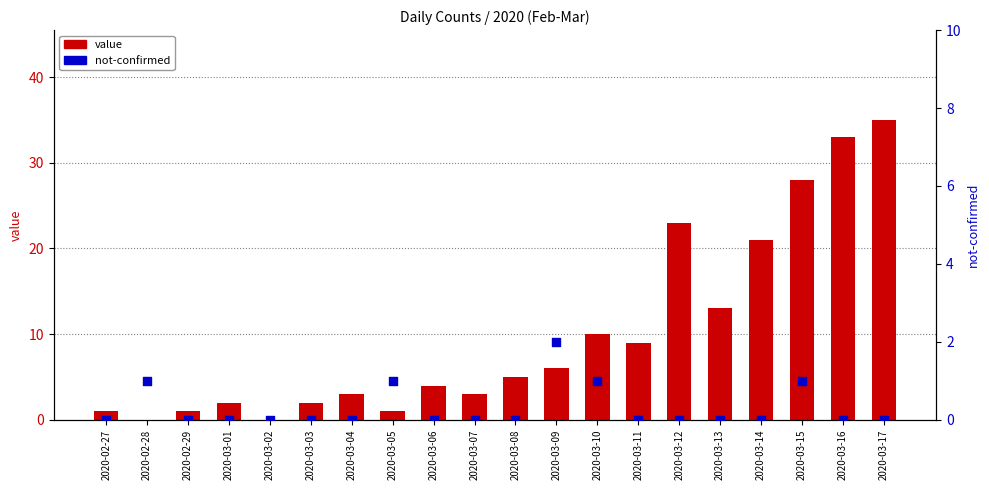

What are all the series names shown in the legend?

value, not-confirmed